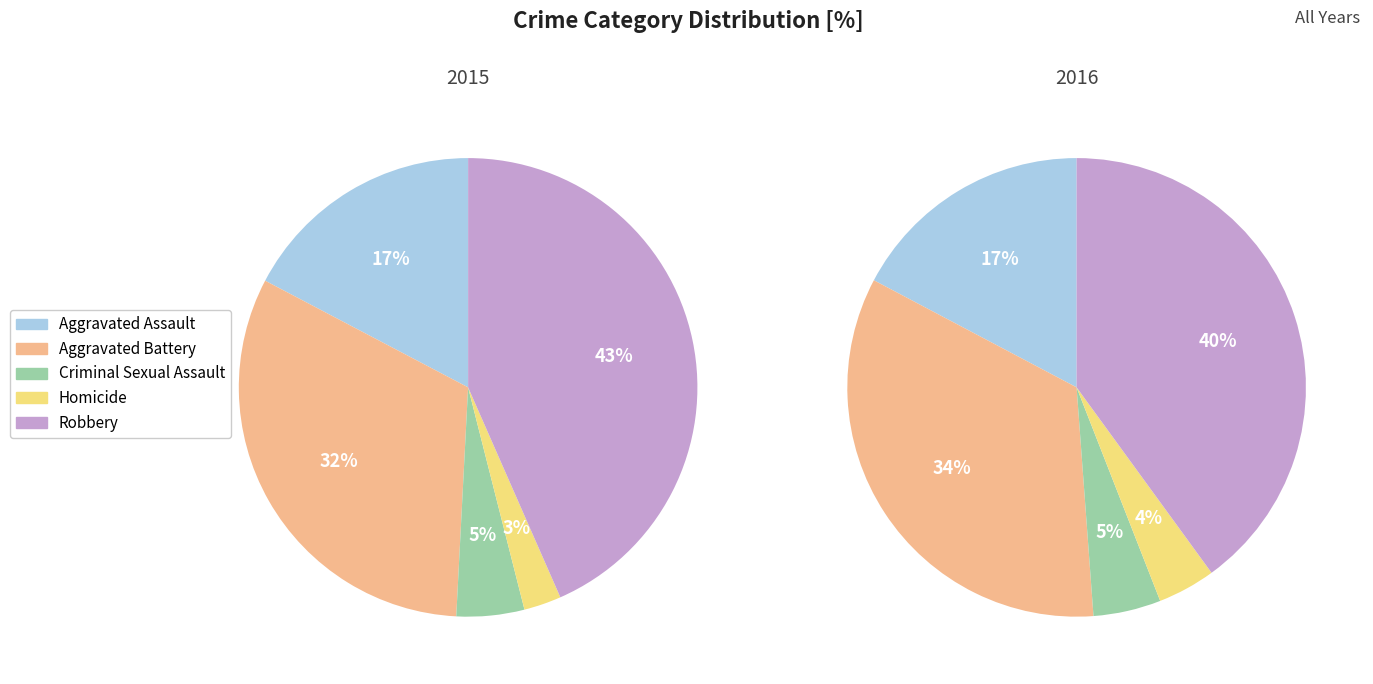

What is the largest slice in the pie chart?

Robbery